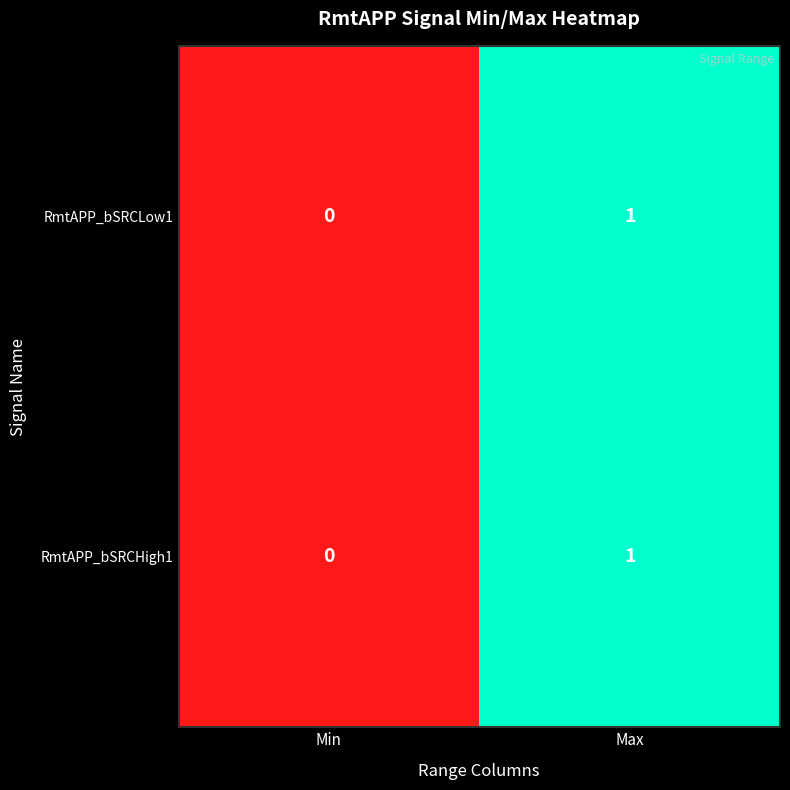

At which category is the sum across all series the highest?

Max